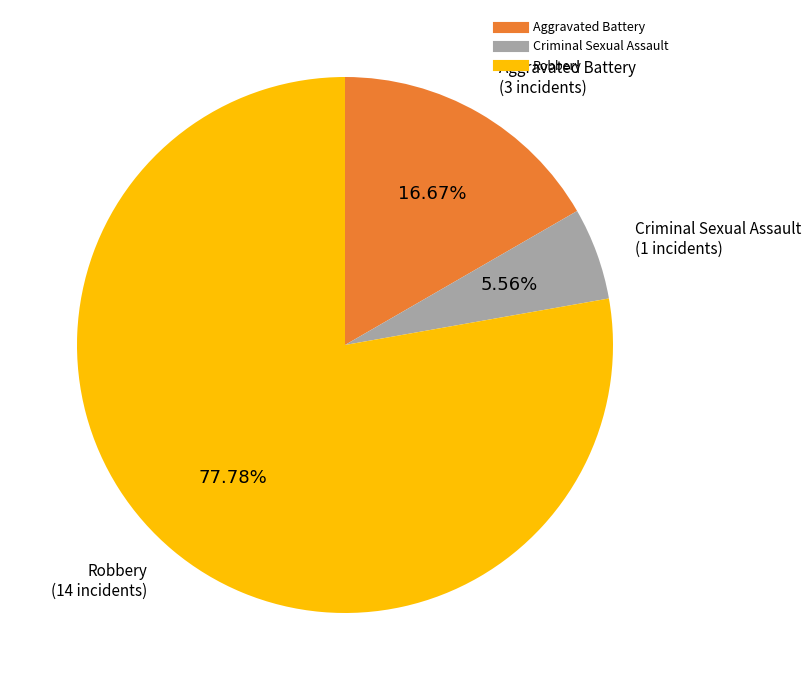

Is there any slice that represents more than half of the pie?

Yes